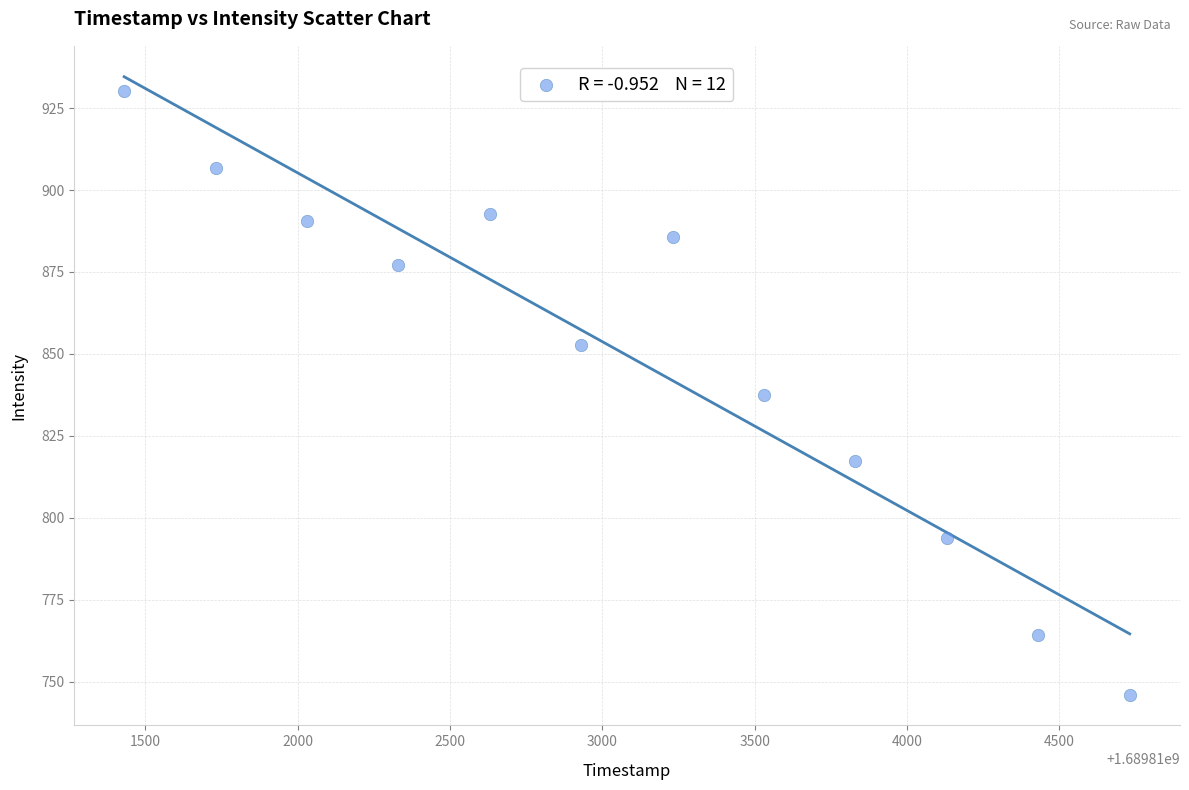

What is the range of X values (max minus min)?

3300.0